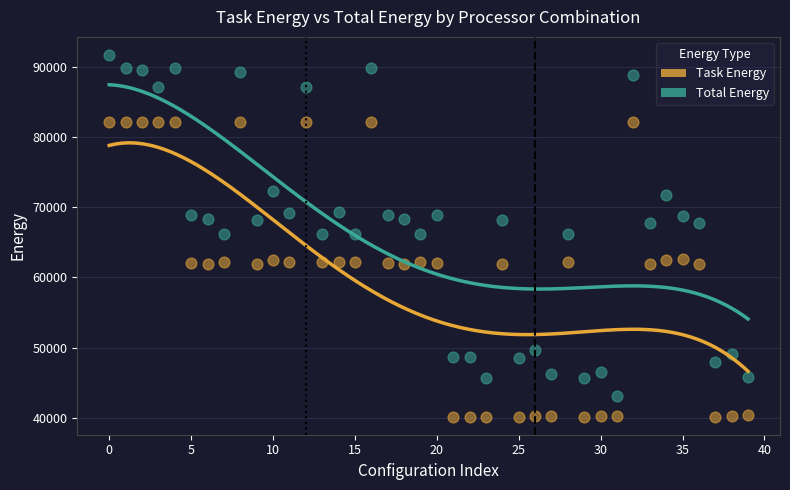

Which series contains the highest Y value?

Total Energy